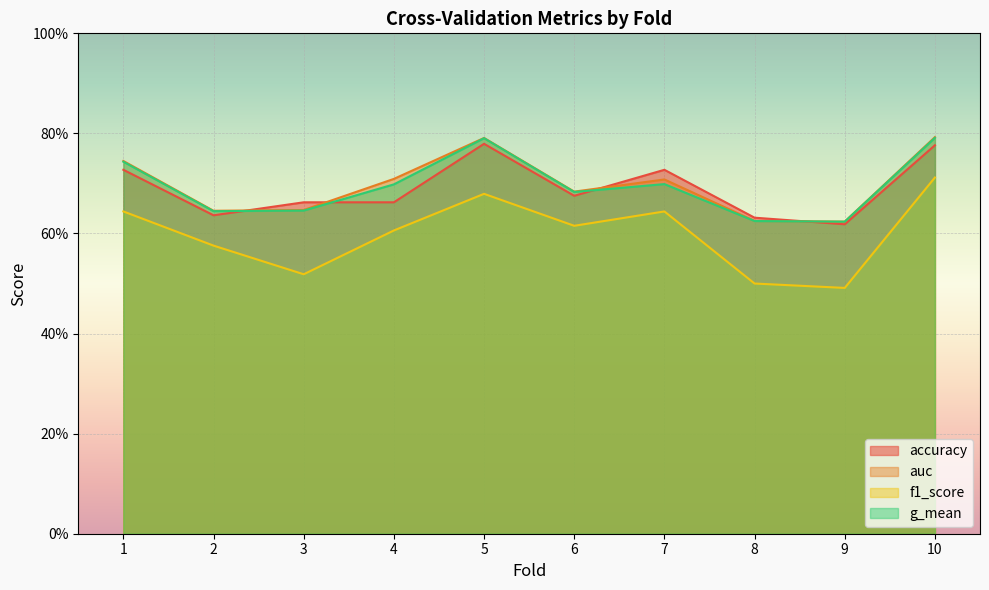

Rank the categories by g_mean value from highest to lowest.

10, 5, 1, 7, 4, 6, 3, 2, 8, 9